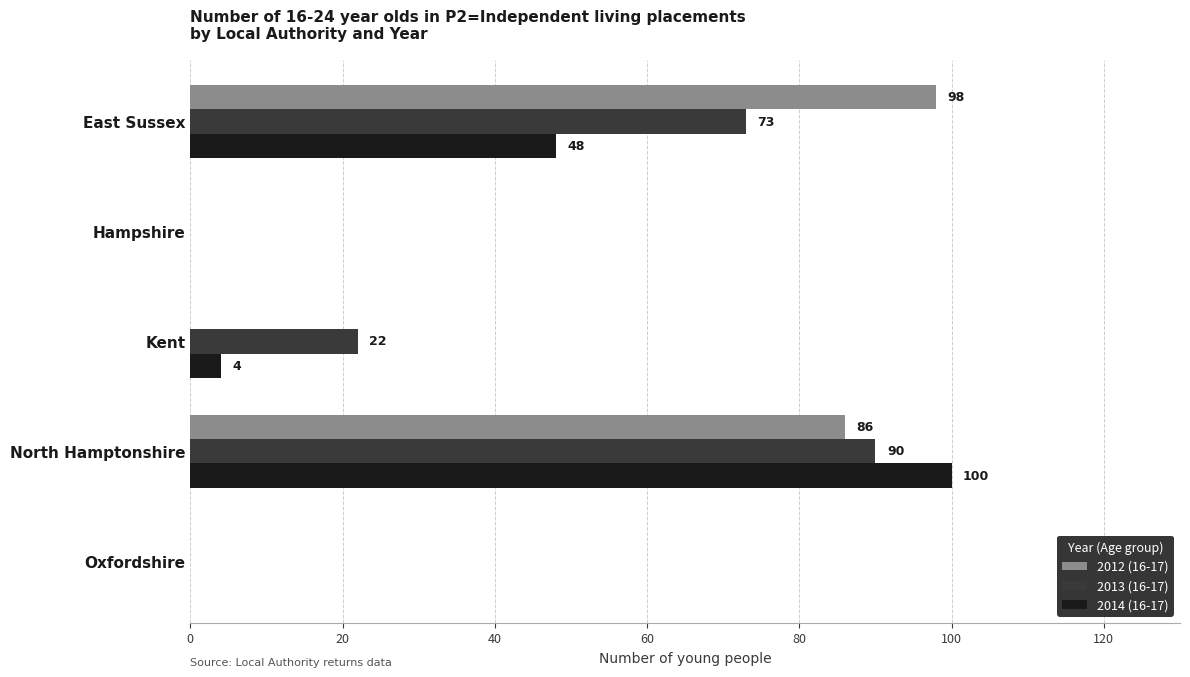

The value of 2012 (16-17) at Oxfordshire is -35. True or false?

False